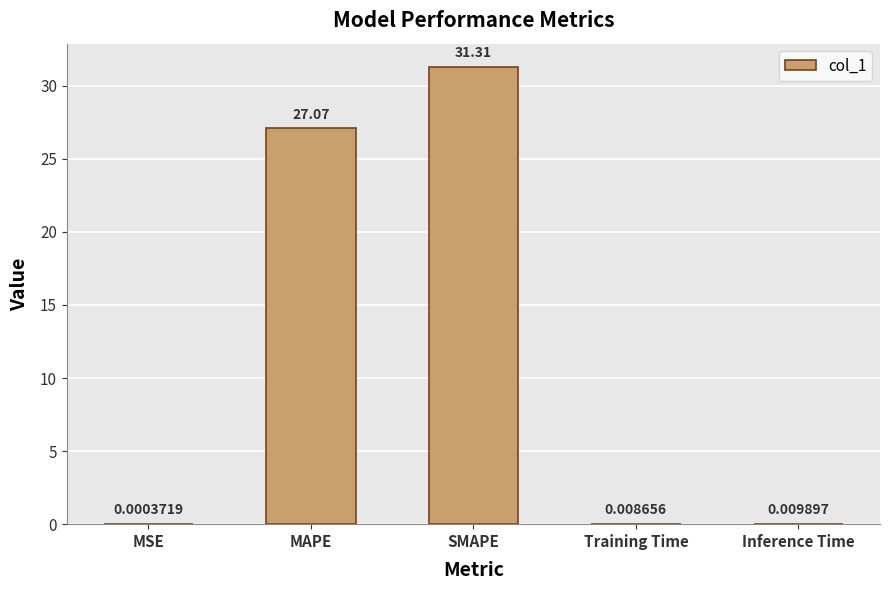

Which has a higher value, Training Time or SMAPE?

SMAPE